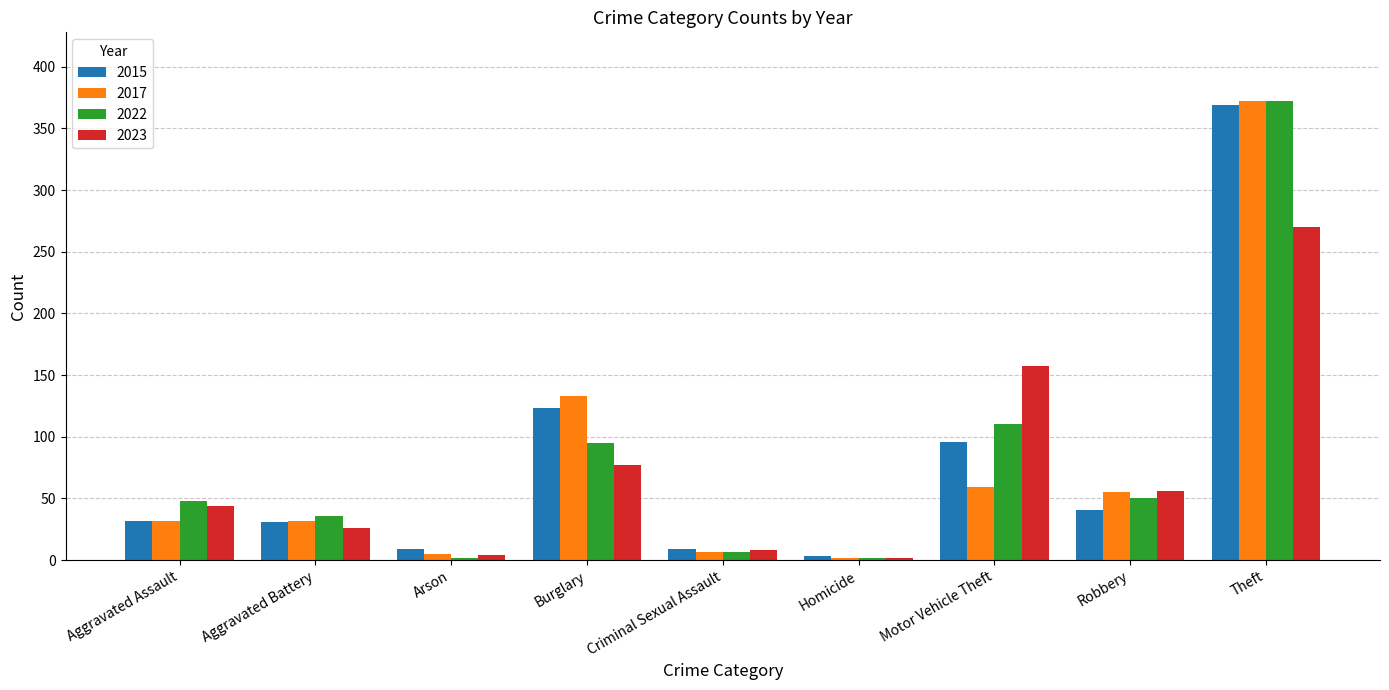

Between Homicide and Motor Vehicle Theft, which series saw the biggest shift?

2023